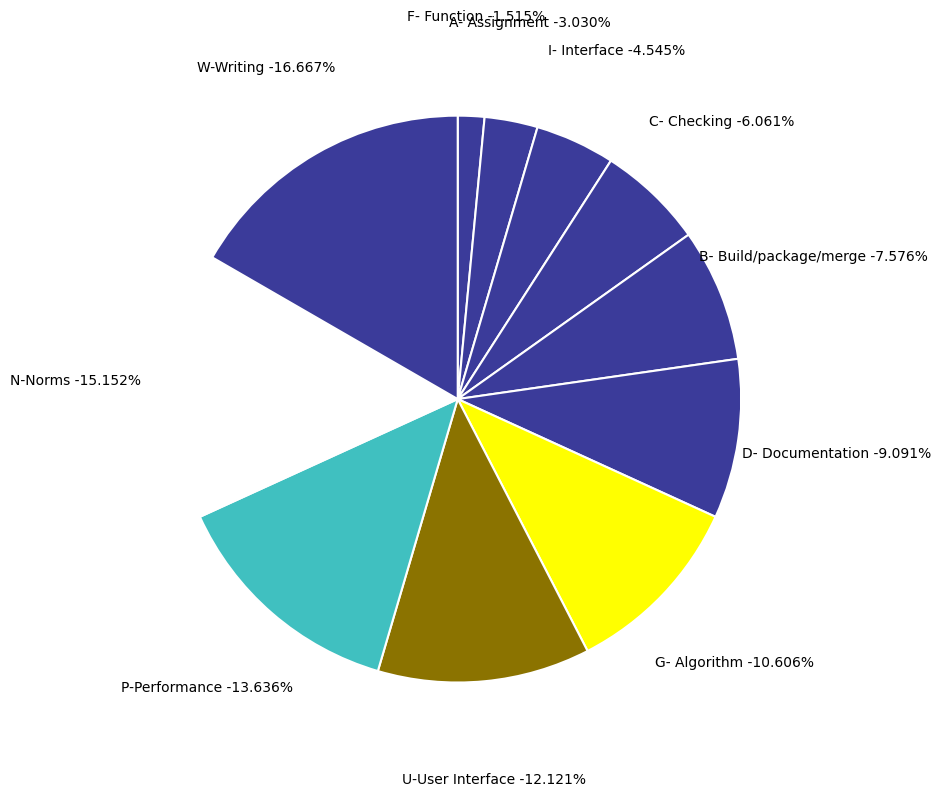

To the nearest percent, what is the average slice percentage?

9%